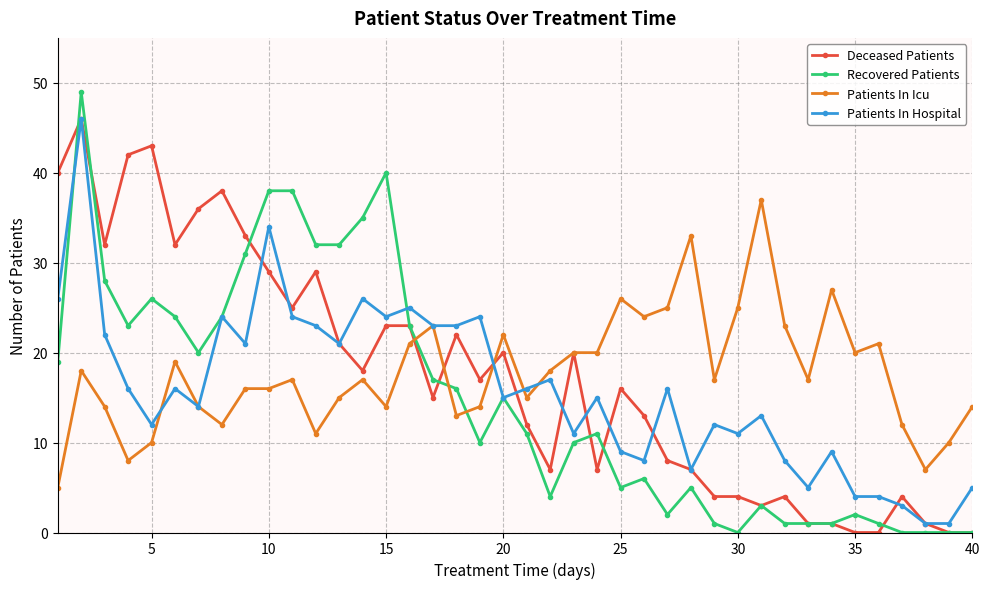

True or false: Patients In Icu and Recovered Patients intersect in this chart.

True